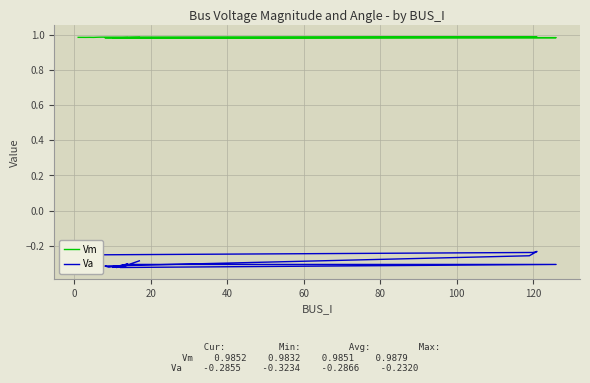

What is the average value of the Va series?

-0.3